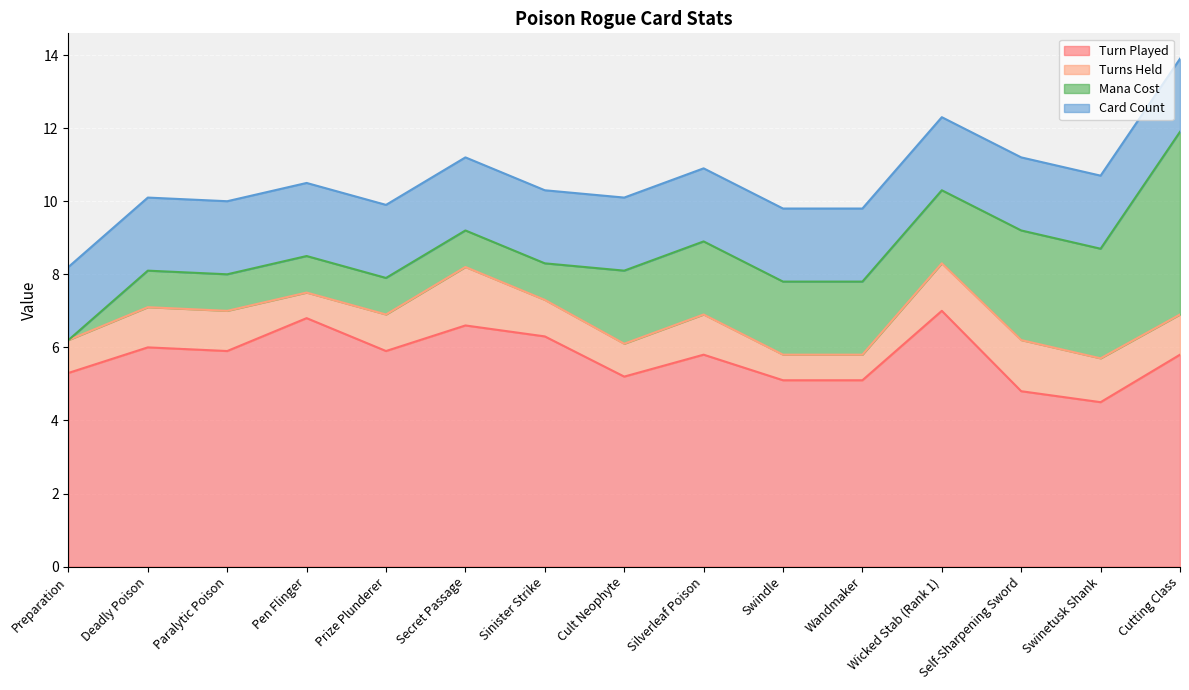

What is the total value across all series at Swindle?

9.8